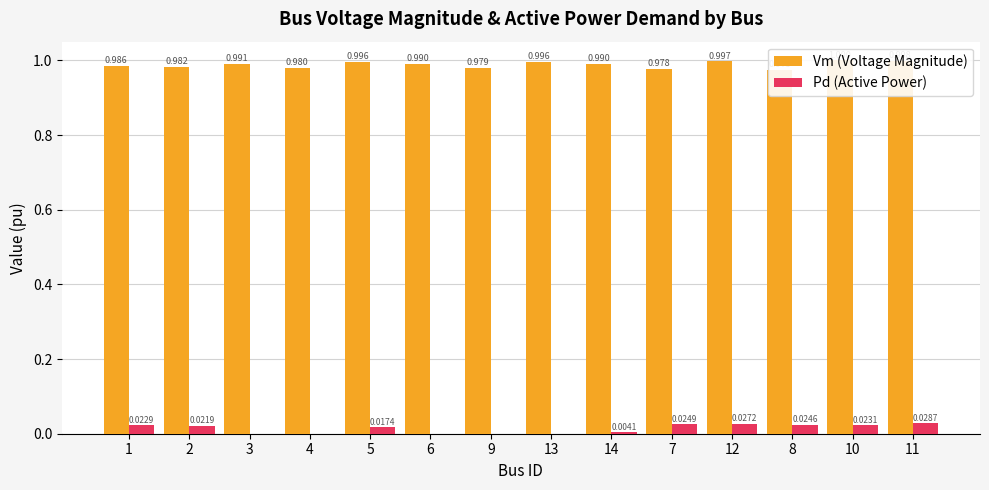

Reading left to right, what are all the values shown in this chart?

Vm (Voltage Magnitude): 1.0	1.0	1.0	1.0	1.0	1.0	1.0	1.0	1.0	1.0	1.0	1.0	1.0	1.0
Pd (Active Power): 0.0	0.0	0.0	0.0	0.0	0.0	0.0	0.0	0.0	0.0	0.0	0.0	0.0	0.0